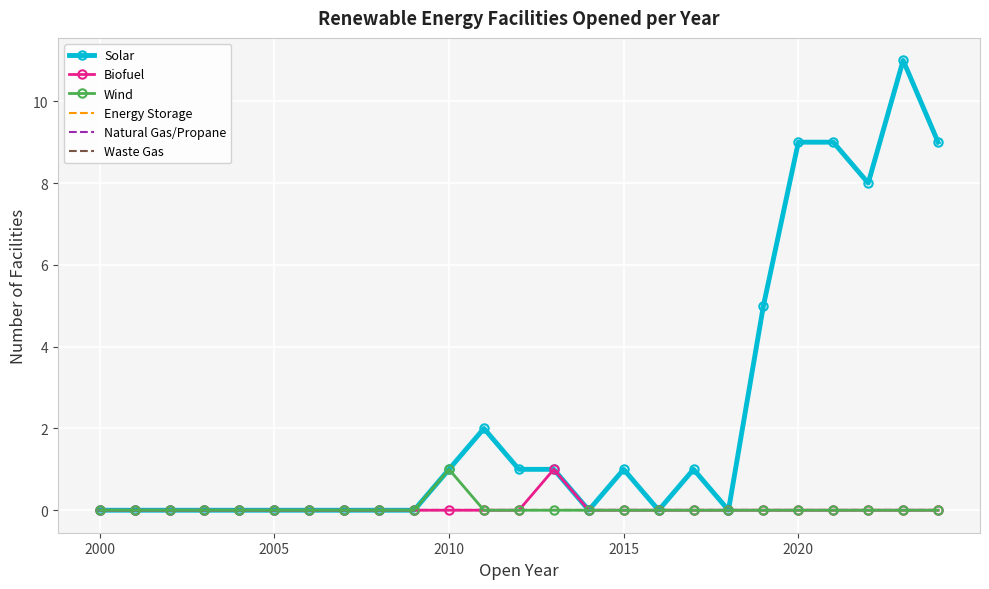

True or false: Biofuel and Wind cross at least once.

False